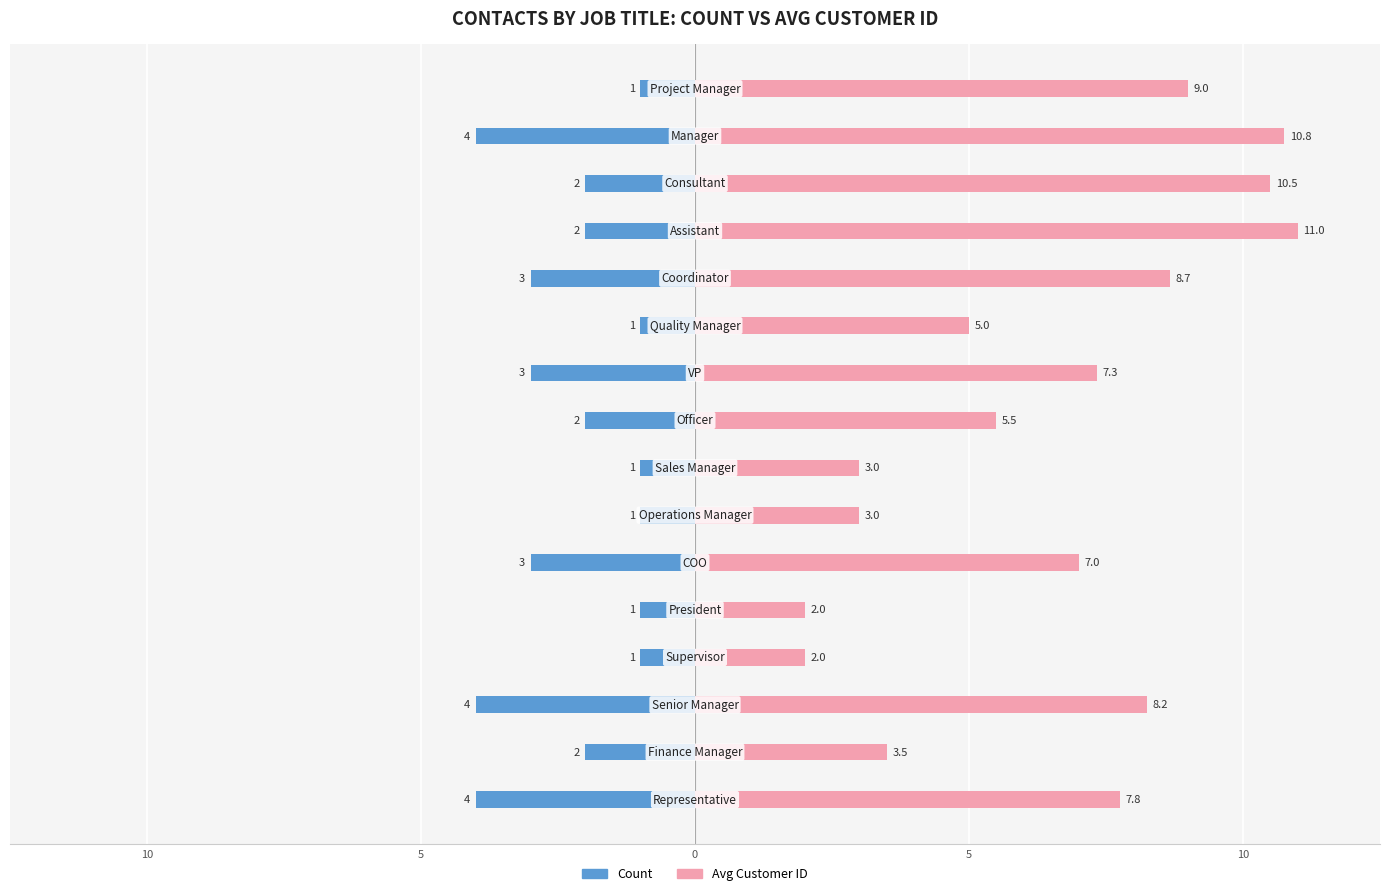

What is the average value of the Count series?

-2.2